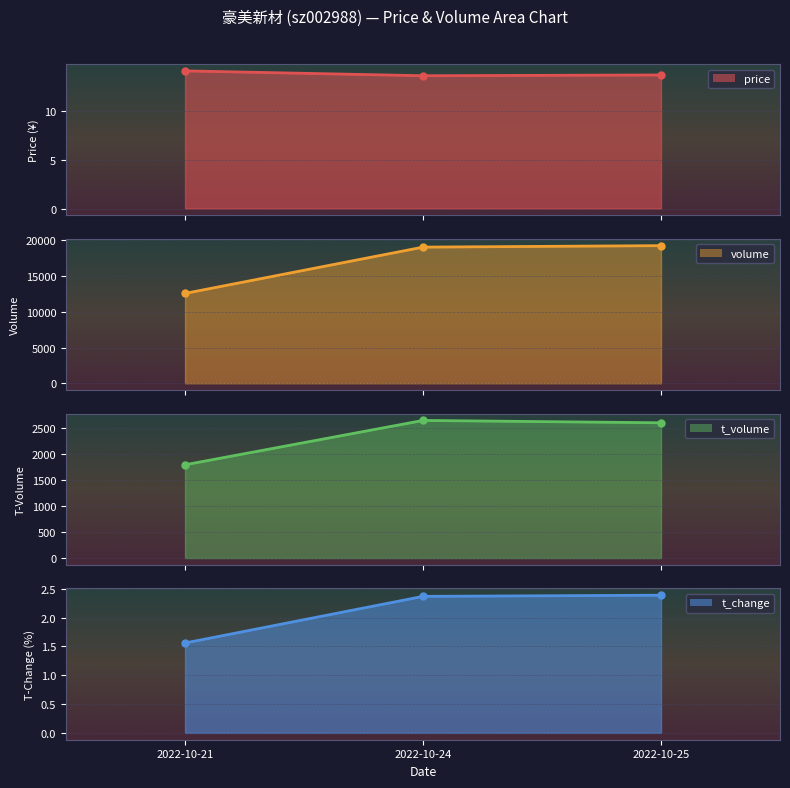

What is the sum of the t_volume values at 2022-10-25 and 2022-10-24?

5237.0